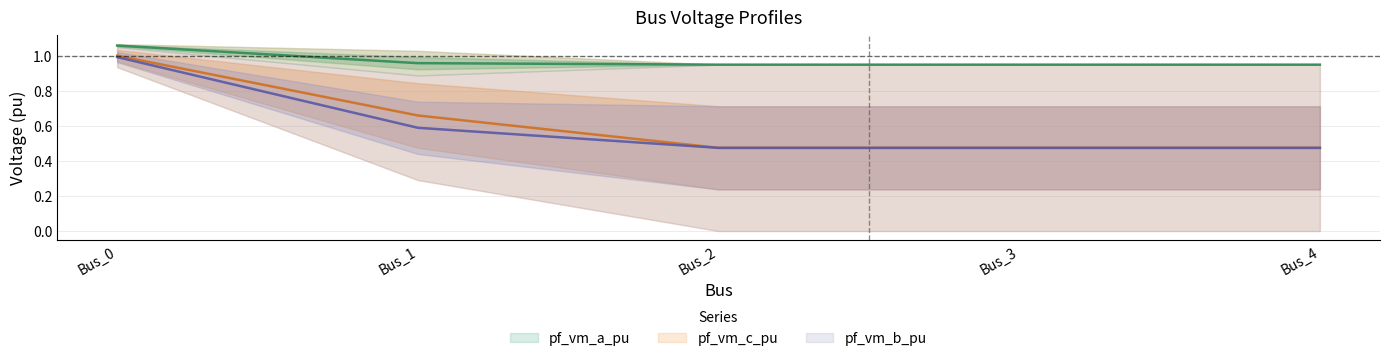

What is the average value of the pf_vm_a_pu series?

1.0